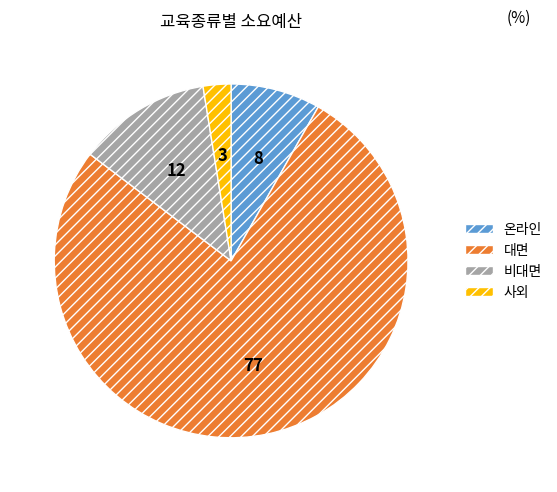

Is there a majority slice in this chart?

Yes